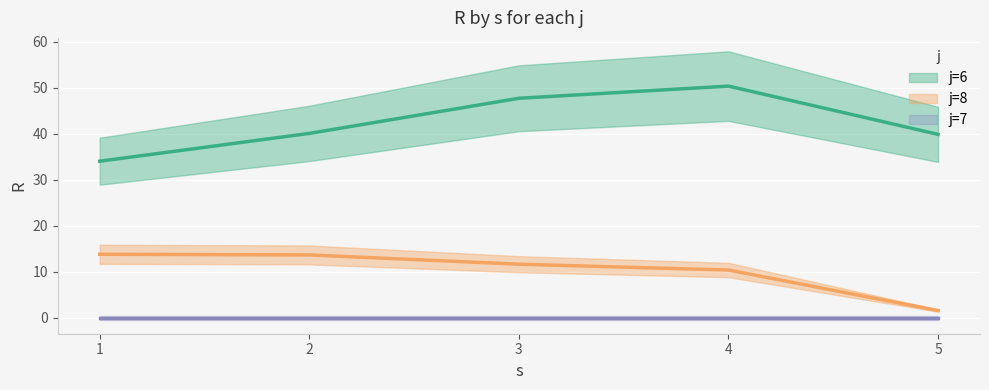

Which category has the highest value in the j8 series?

1